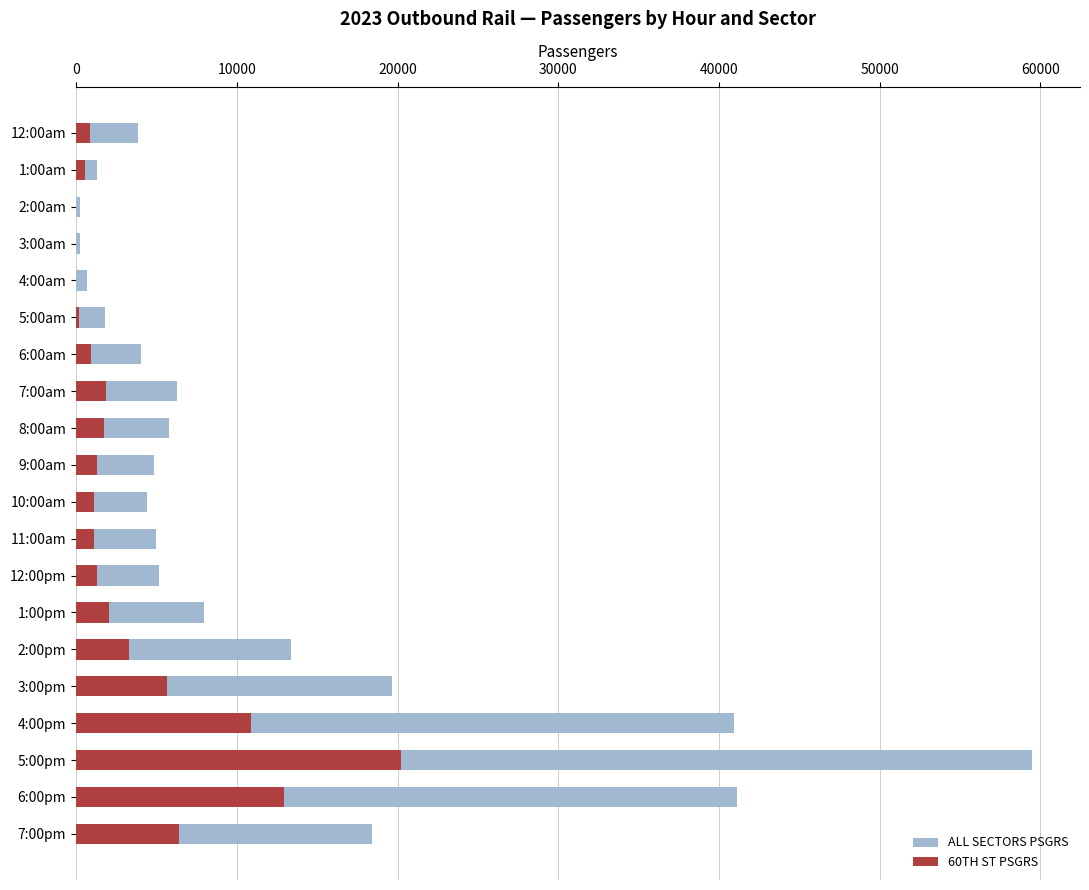

What is the sum of all ALL SECTORS PSGRS values?

244559